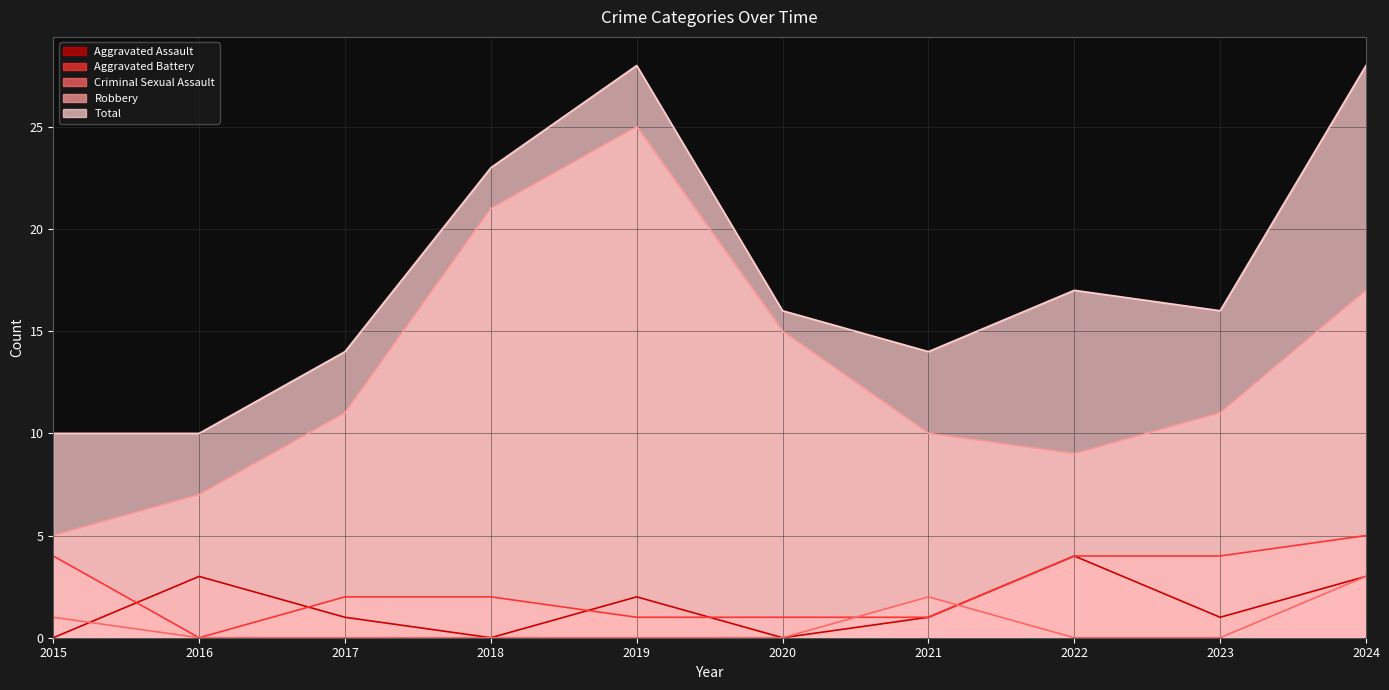

What is the difference between the Robbery values at 2018 and 2016?

14